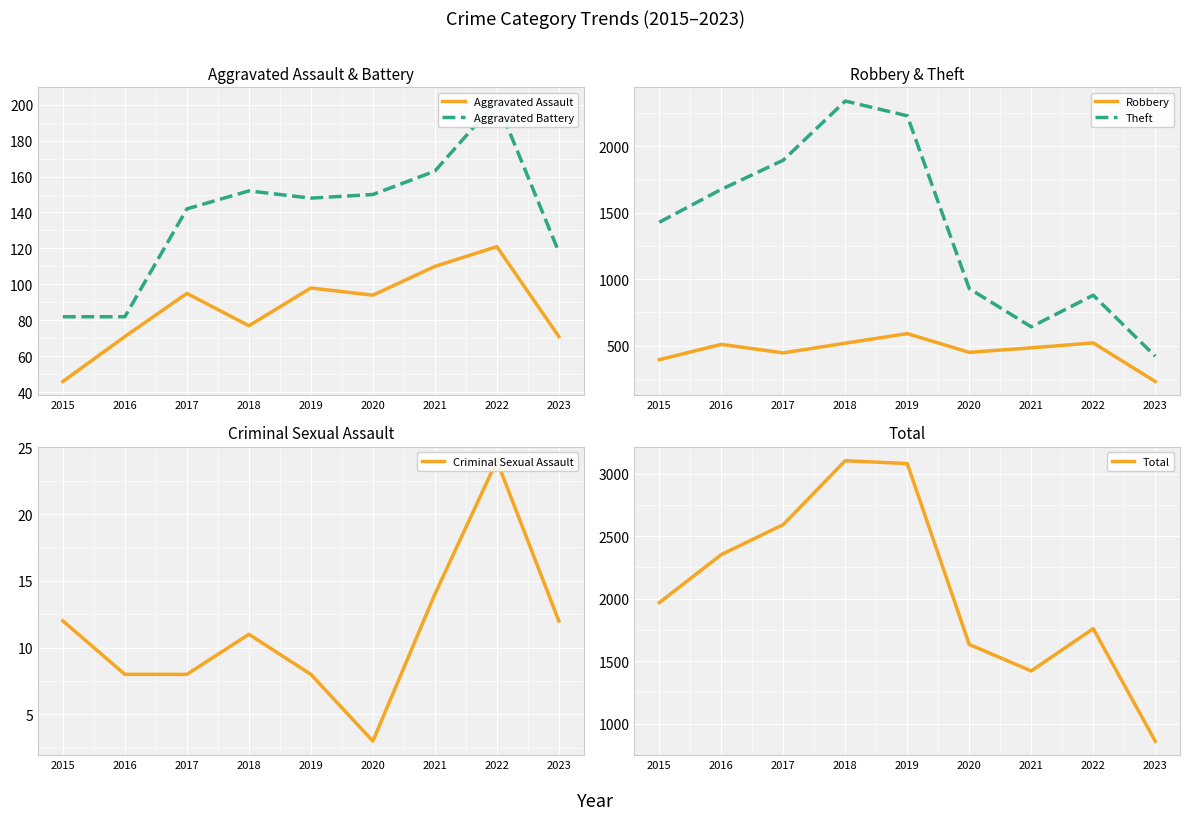

Reading left to right, transcribe all the data shown in this chart.

Aggravated Assault: 46	71	95	77	98	94	110	121	71
Aggravated Battery: 82	82	142	152	148	150	163	202	118
Robbery: 395	510	446	519	591	450	484	521	231
Theft: 1429	1676	1896	2341	2230	930	642	880	421
Criminal Sexual Assault: 12	8	8	11	8	3	14	24	12
Total: 1968	2352	2592	3103	3080	1634	1422	1760	861